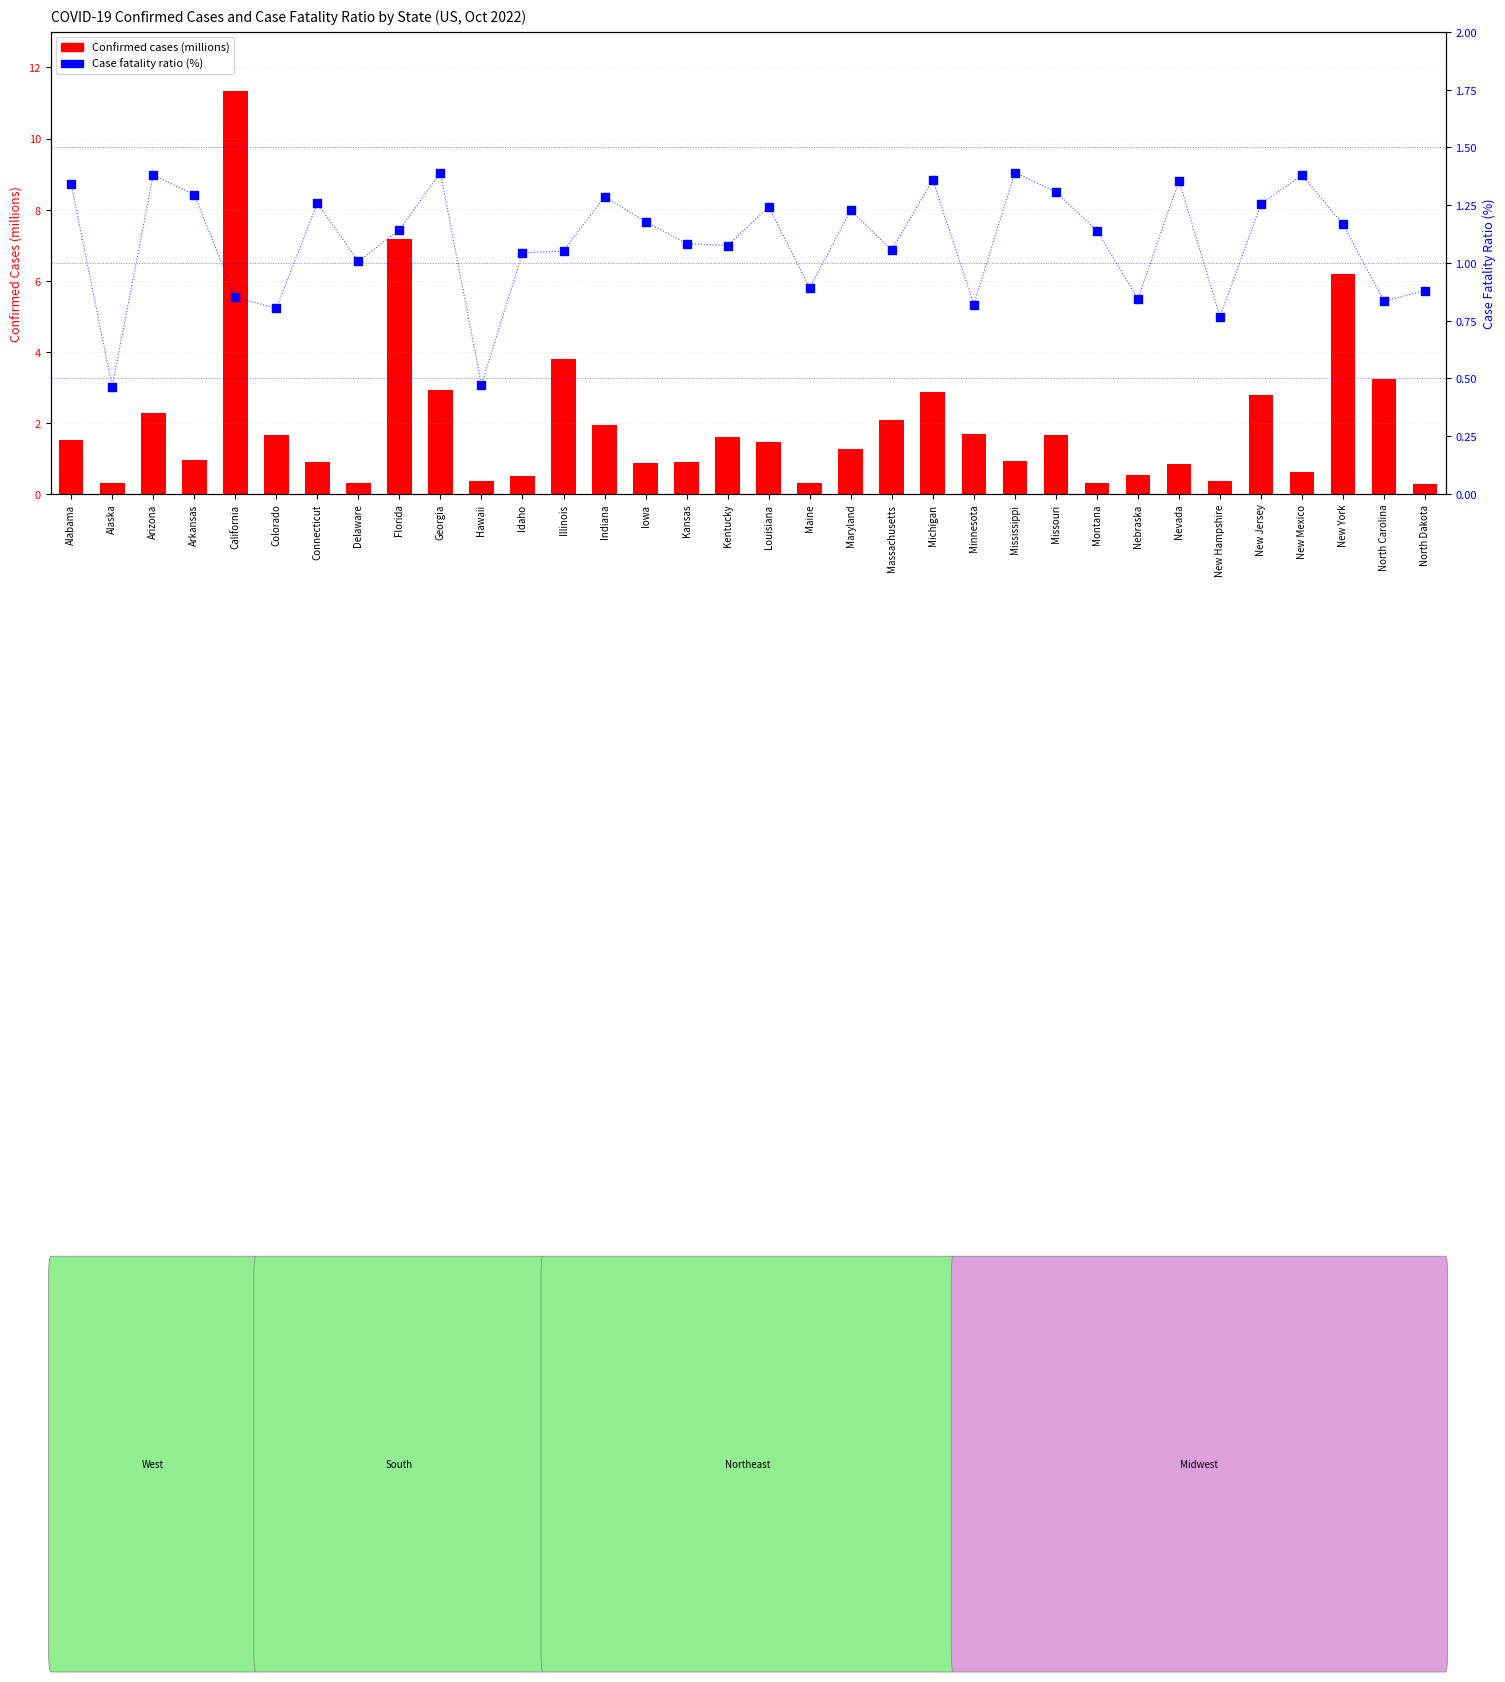

Which series has the largest total across all categories?

Confirmed (millions)